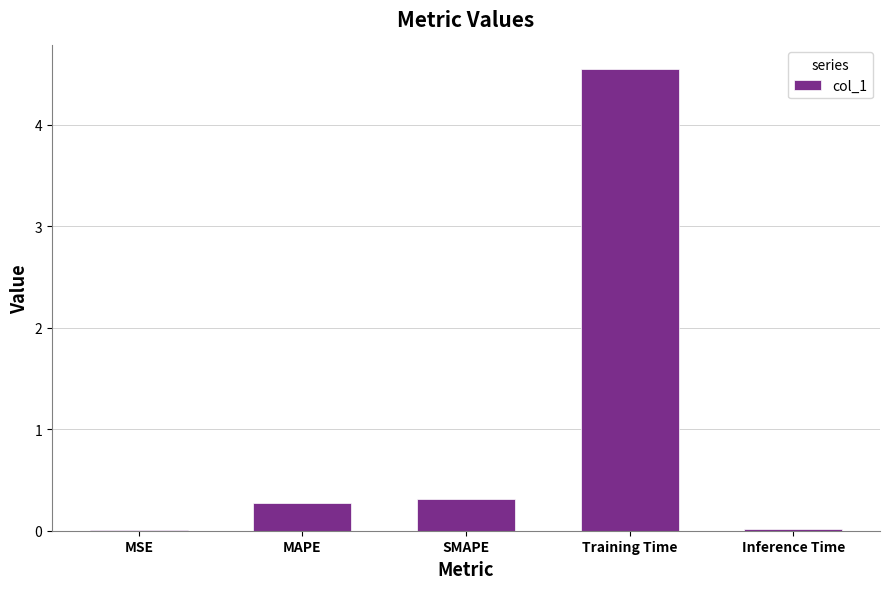

Between SMAPE and MSE, which is larger?

SMAPE